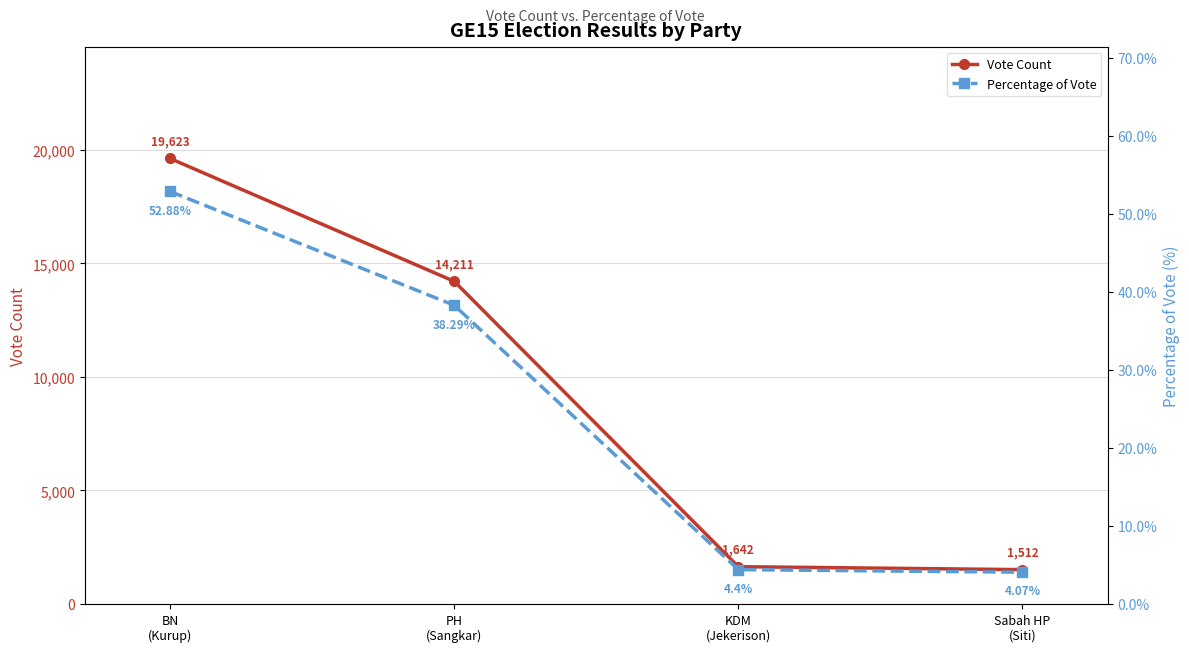

At which label is Percentage of Vote closest to 28?

PH
(Sangkar)